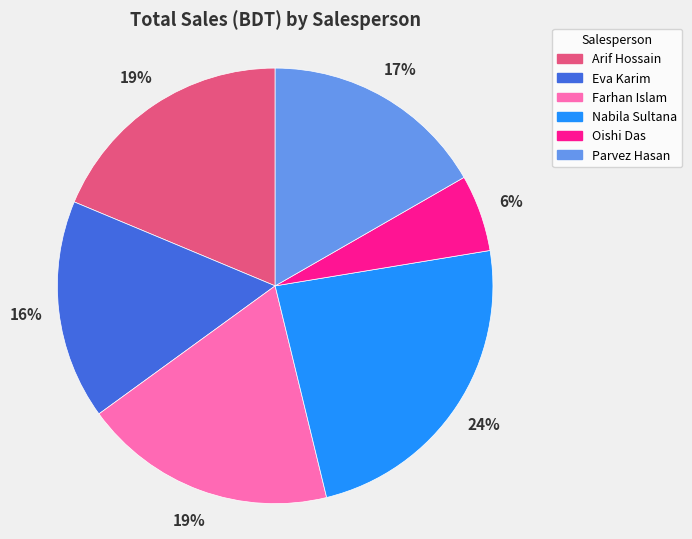

To the nearest percent, what is the difference between the Oishi Das and Arif Hossain slice percentages?

13%